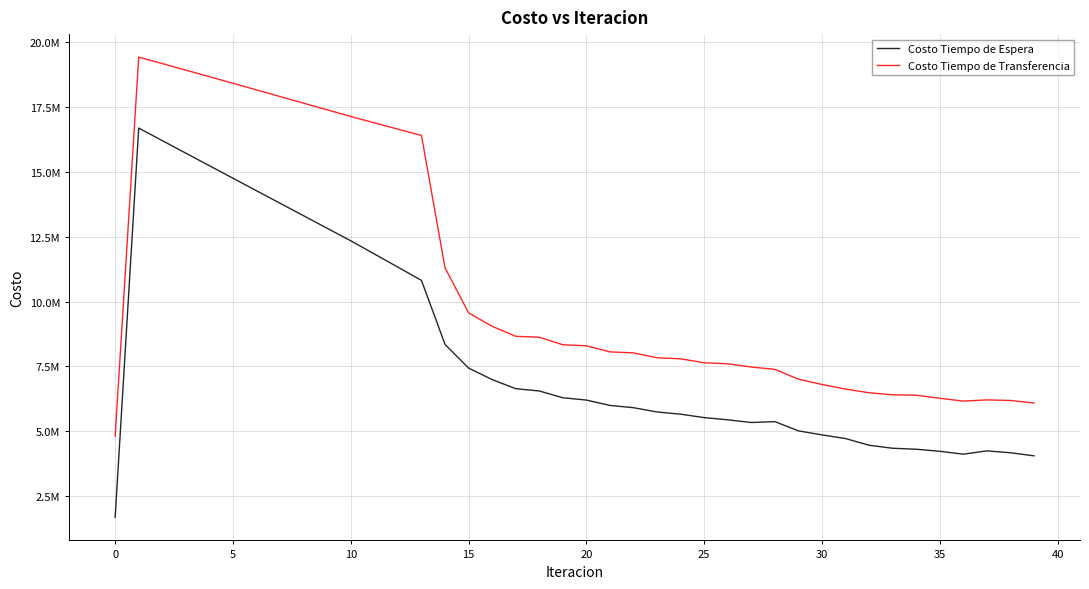

Does the chart have visible grid lines?

Yes